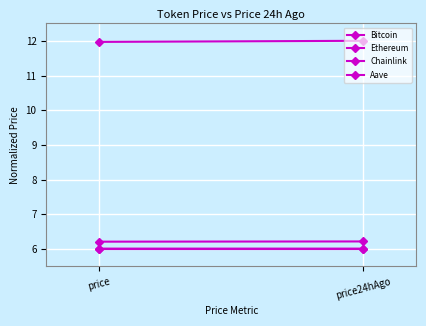

Which series has the largest range (max minus min)?

Bitcoin